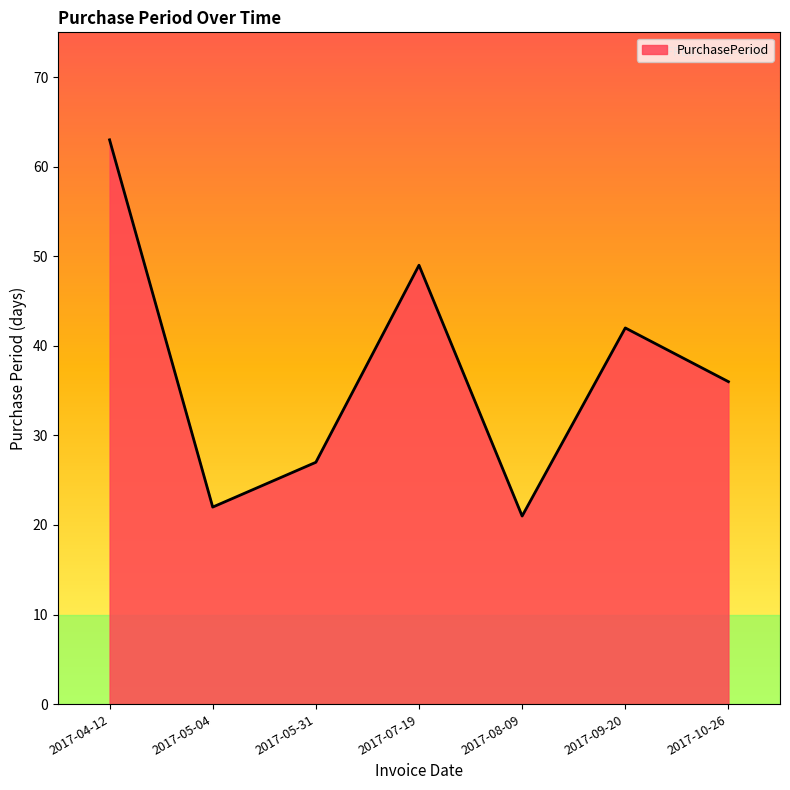

Rank the categories by value from lowest to highest.

2017-08-09, 2017-05-04, 2017-05-31, 2017-10-26, 2017-09-20, 2017-07-19, 2017-04-12